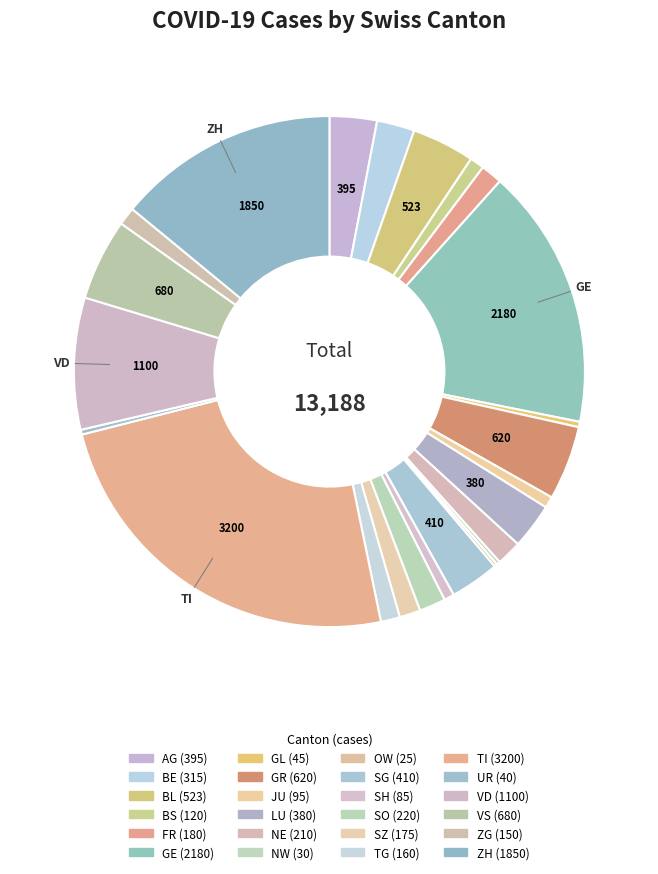

What is the ratio of the value at TI to the value at ZH?

1.7